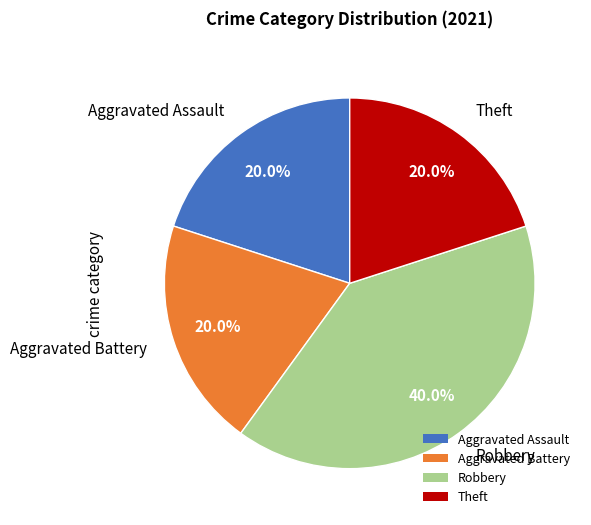

Is it true that Aggravated Battery is 20% of the pie?

True